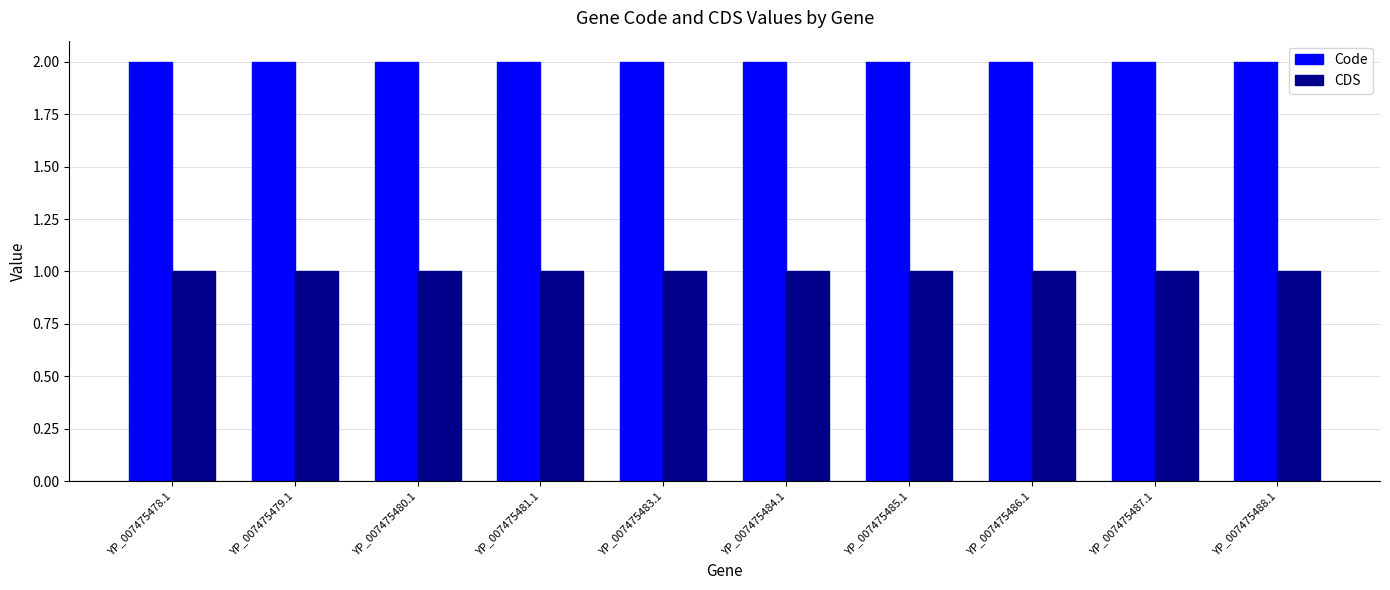

Rank the series at YP_007475481.1 from lowest to highest value.

CDS, Code